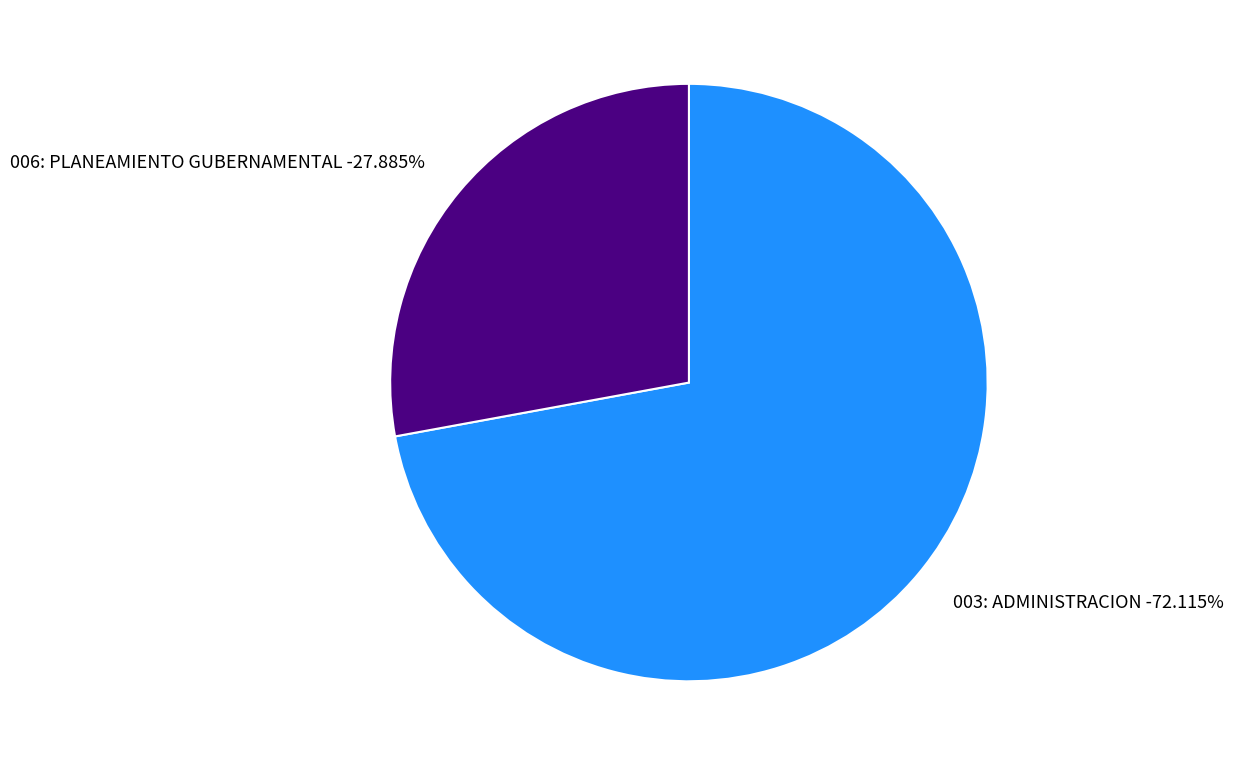

Do 006: PLANEAMIENTO GUBERNAMENTAL (0.0%) and 003: ADMINISTRACION (9.3%) together represent more than half of the pie?

Yes